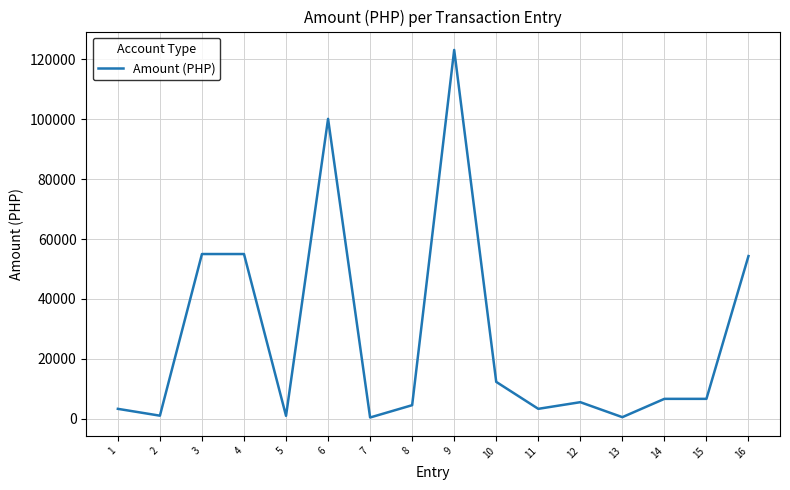

What is the sum of all values?

433055.0